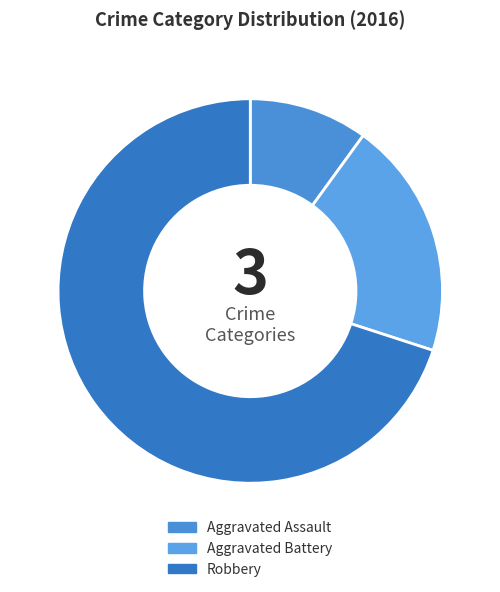

To the nearest percent, what is the difference between the Robbery and Aggravated Battery slice percentages?

50%